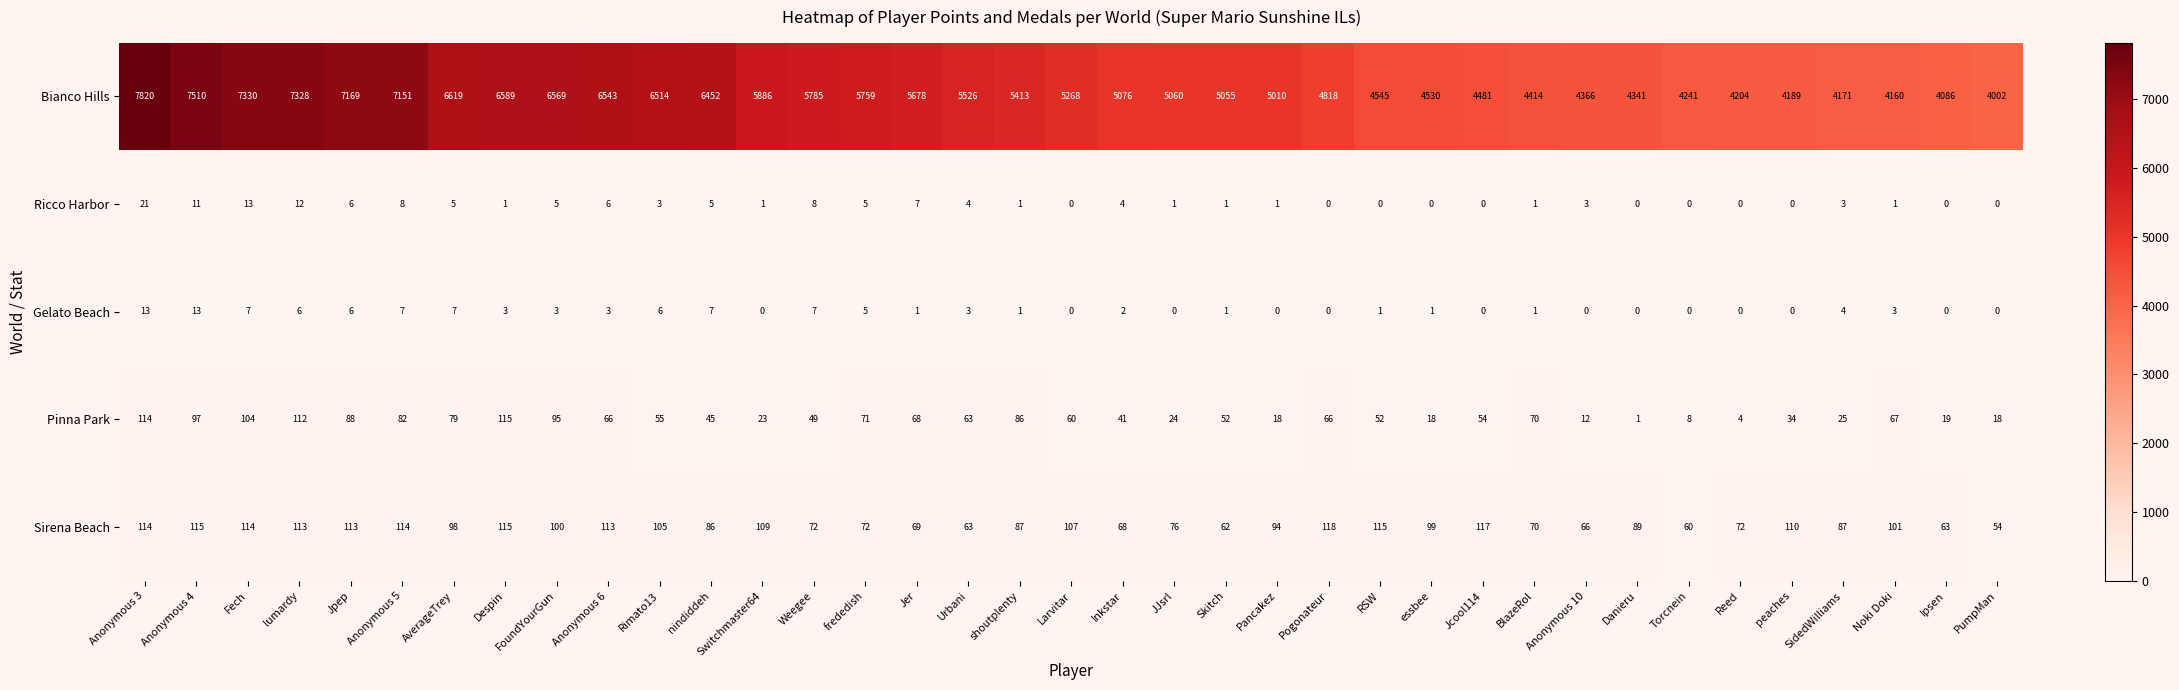

What is the difference between the second highest and second lowest values in the Sirena Beach series?

57